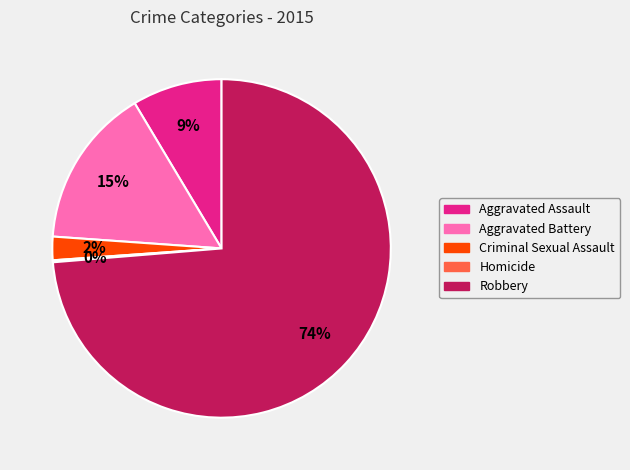

To the nearest percent, what is the average slice percentage?

20%